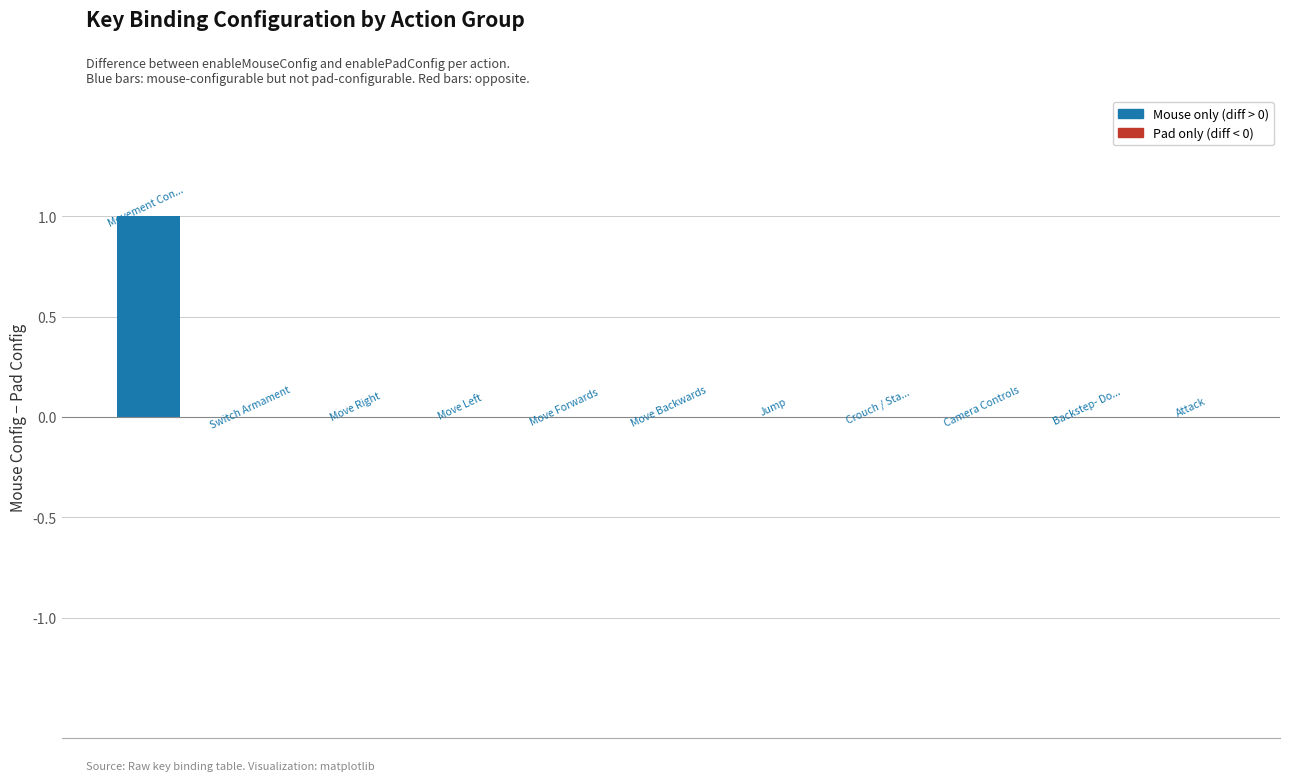

Reading right to left, list all the values displayed in this chart.

0	0	0	0	0	0	0	0	0	0	1